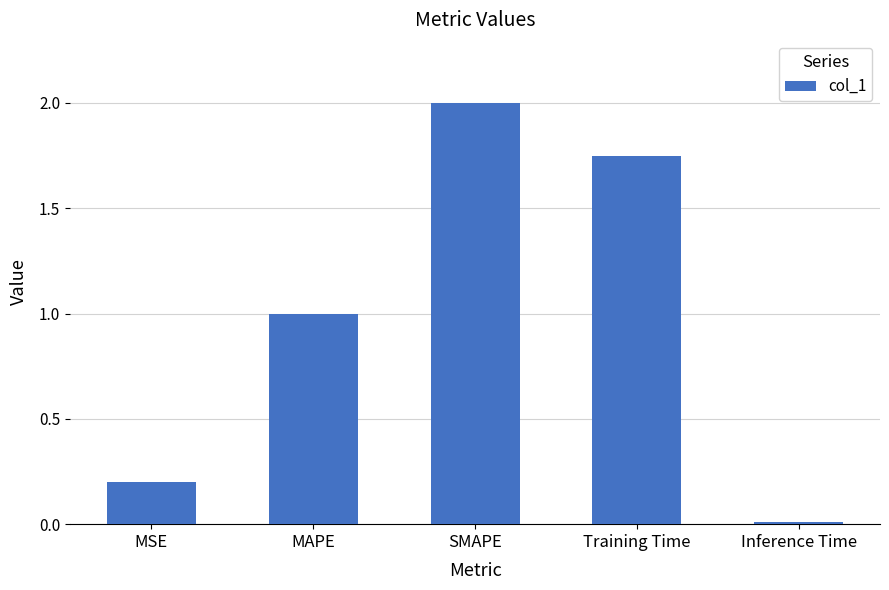

What is the label of the 3rd bar from the left?

SMAPE